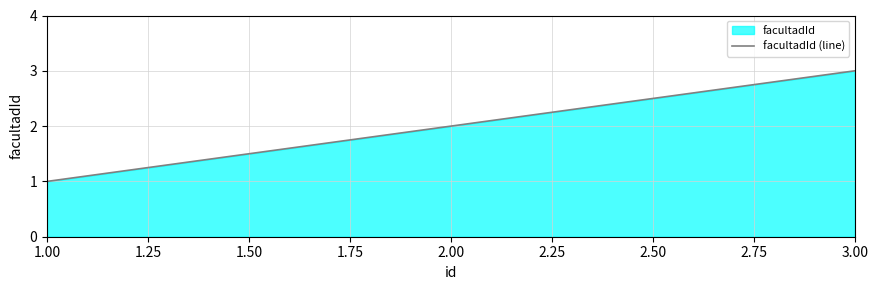

Which label corresponds to the largest value in the chart?

3.00